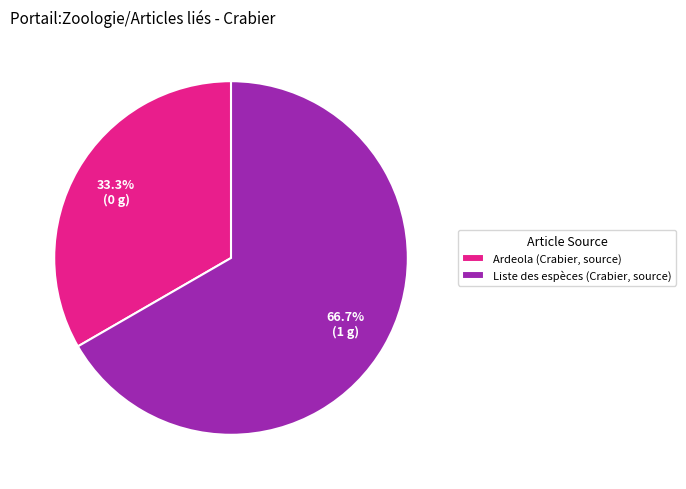

Rank the categories by value from lowest to highest.

Ardeola (Crabier, source), Liste des espèces (Crabier, source)